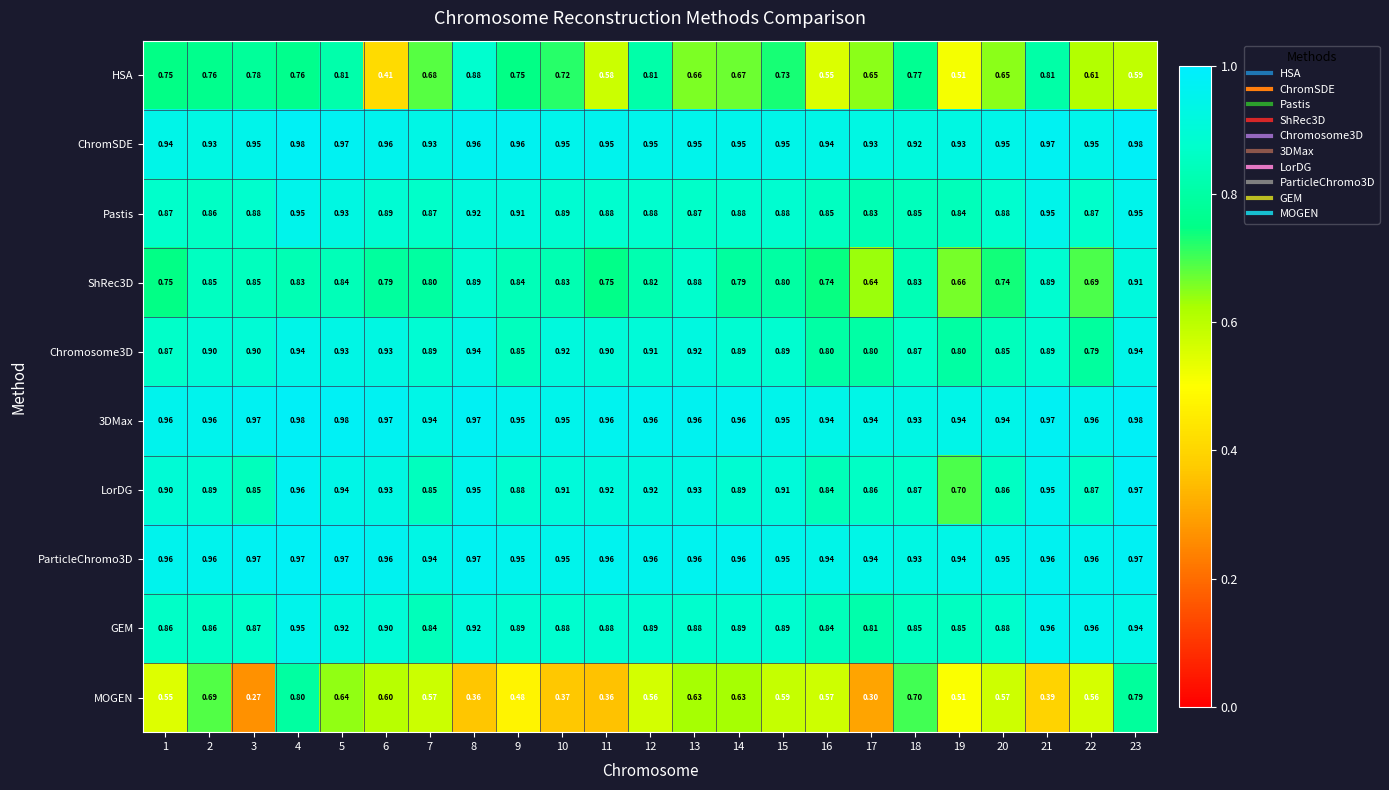

Which series has the largest total across all categories?

3DMax